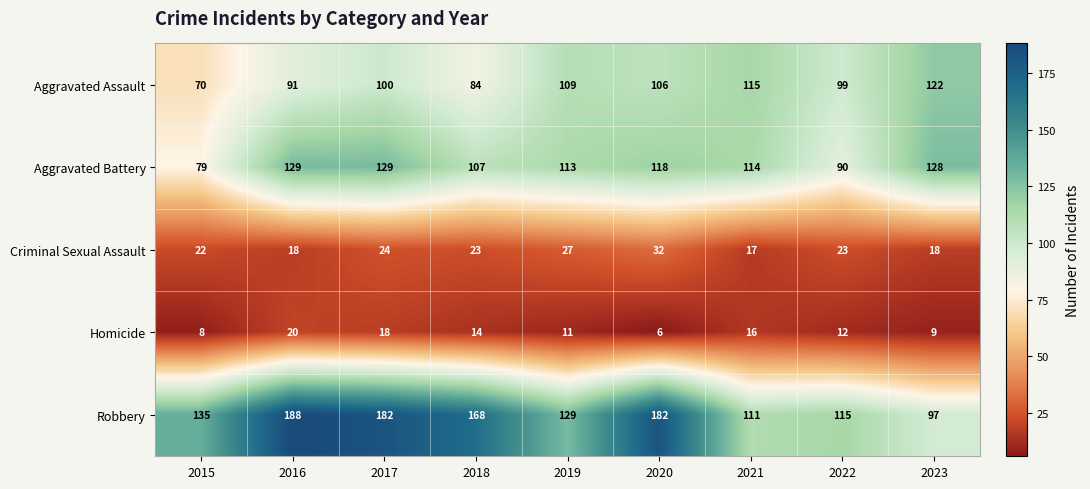

What is the difference between the maximum and minimum values in the Criminal Sexual Assault series?

15